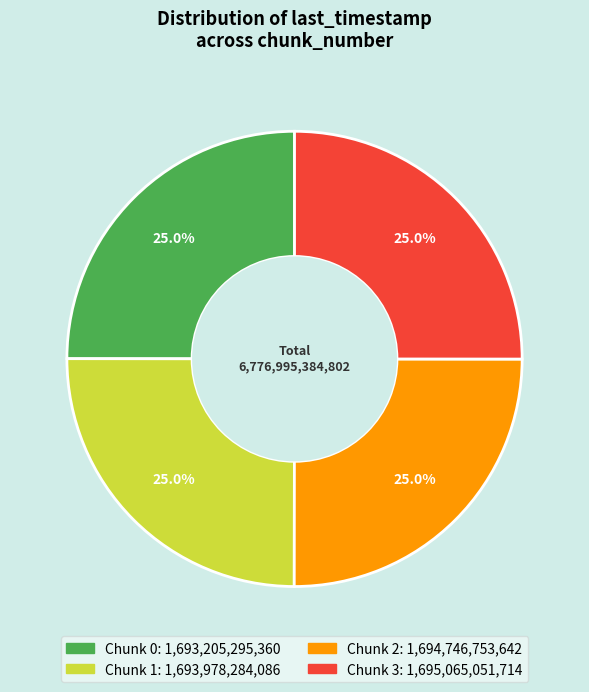

Is there any slice that represents more than half of the pie?

No